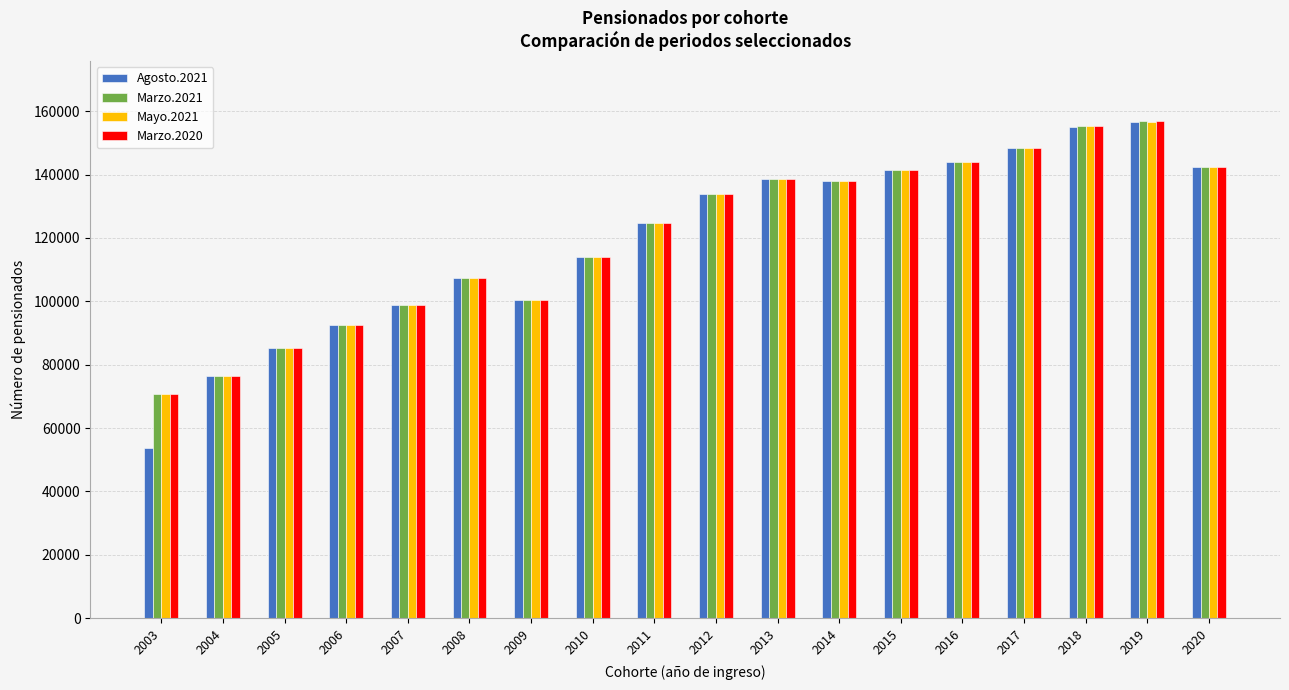

What is the total value across all series at 2005?

340716